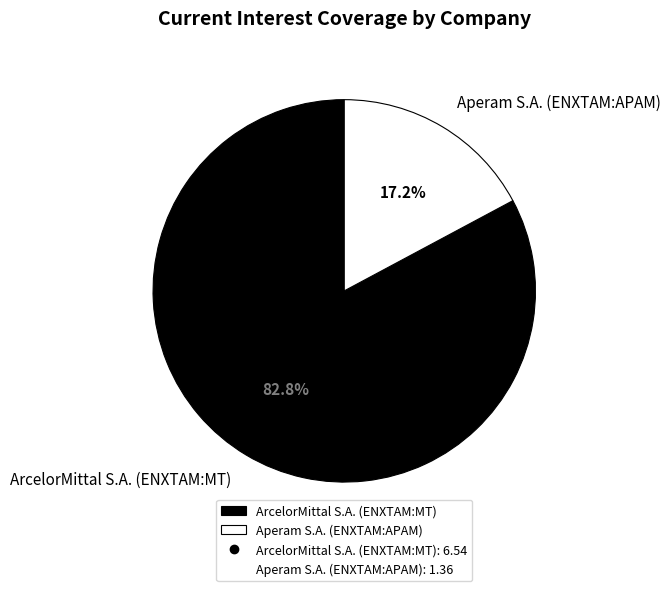

True or false: ArcelorMittal S.A. (ENXTAM:MT) accounts for 83% of the total.

True